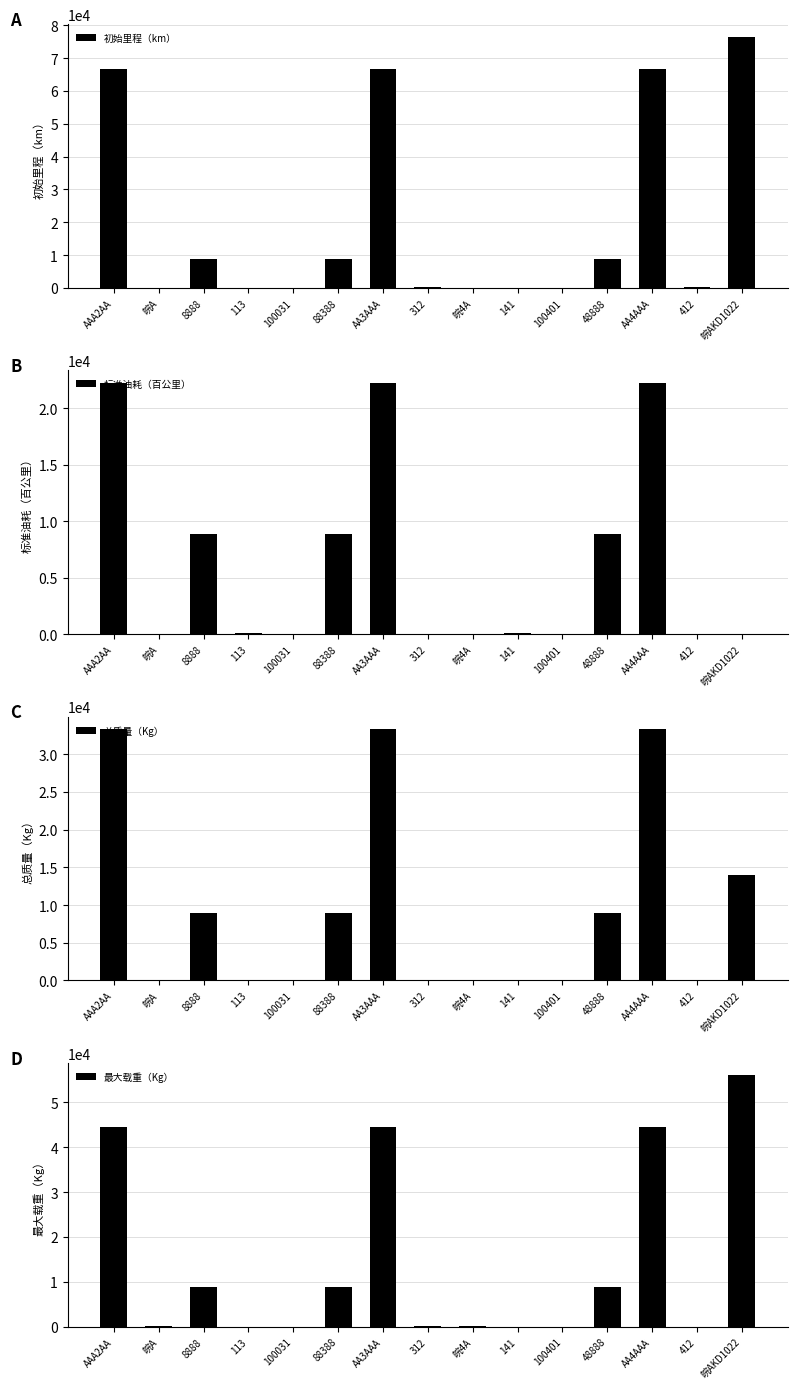

Between 412 and 141, which is larger?

412